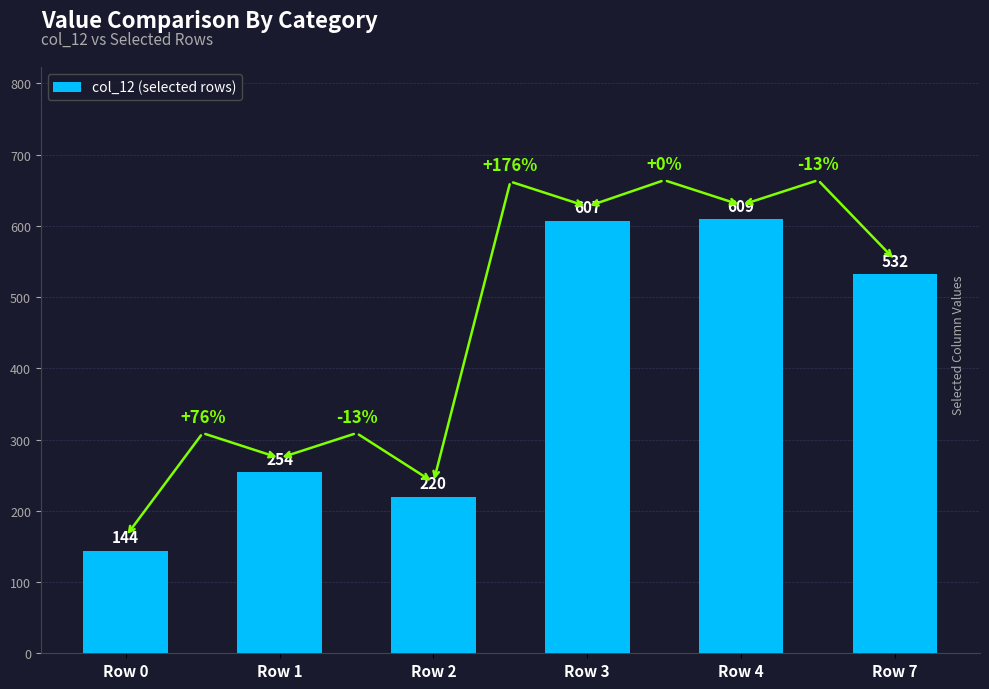

The chart shows a value of 115 at Row 7. True or false?

False